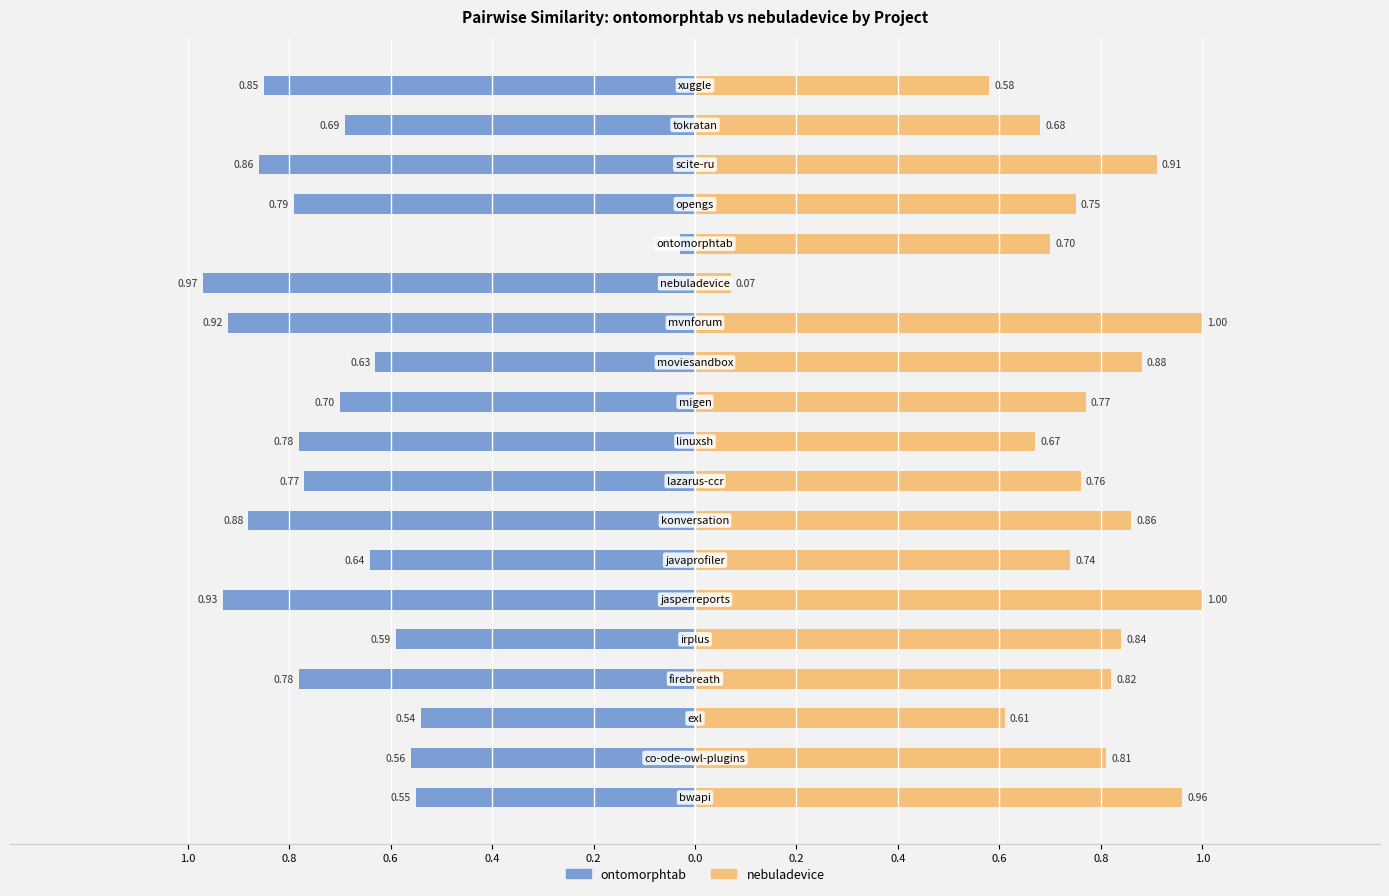

What is the lowest value of the nebuladevice.csv series?

0.1